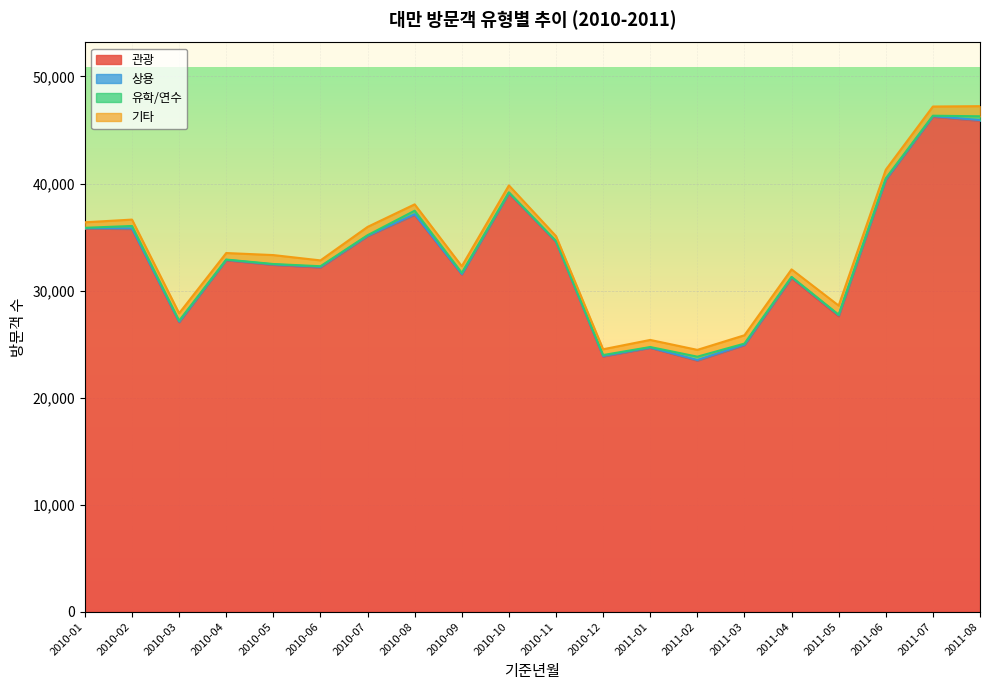

The 관광 series shows 39087 at 2010-10. True or false?

True